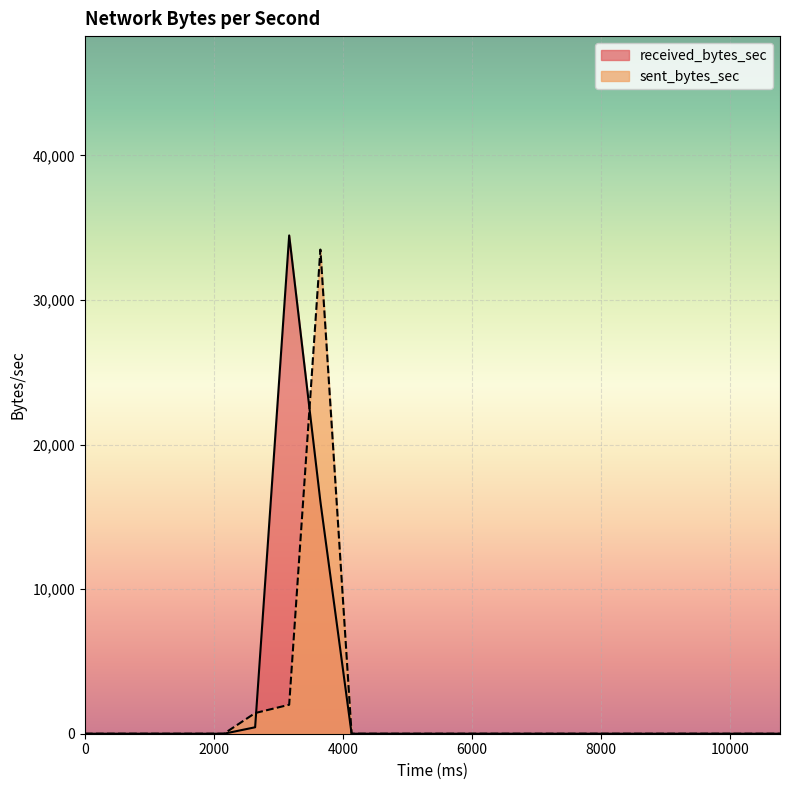

The sent_bytes_sec series shows 0 at 10252. True or false?

True